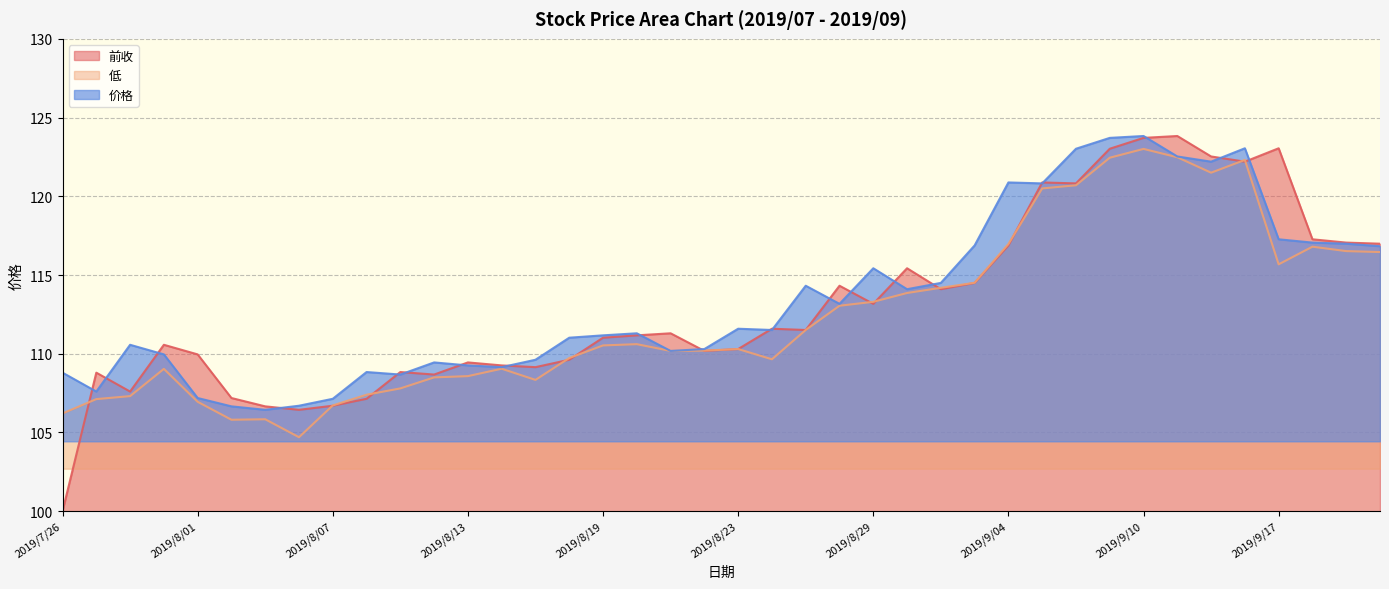

True or false: 低 and 价格 cross at least once.

False